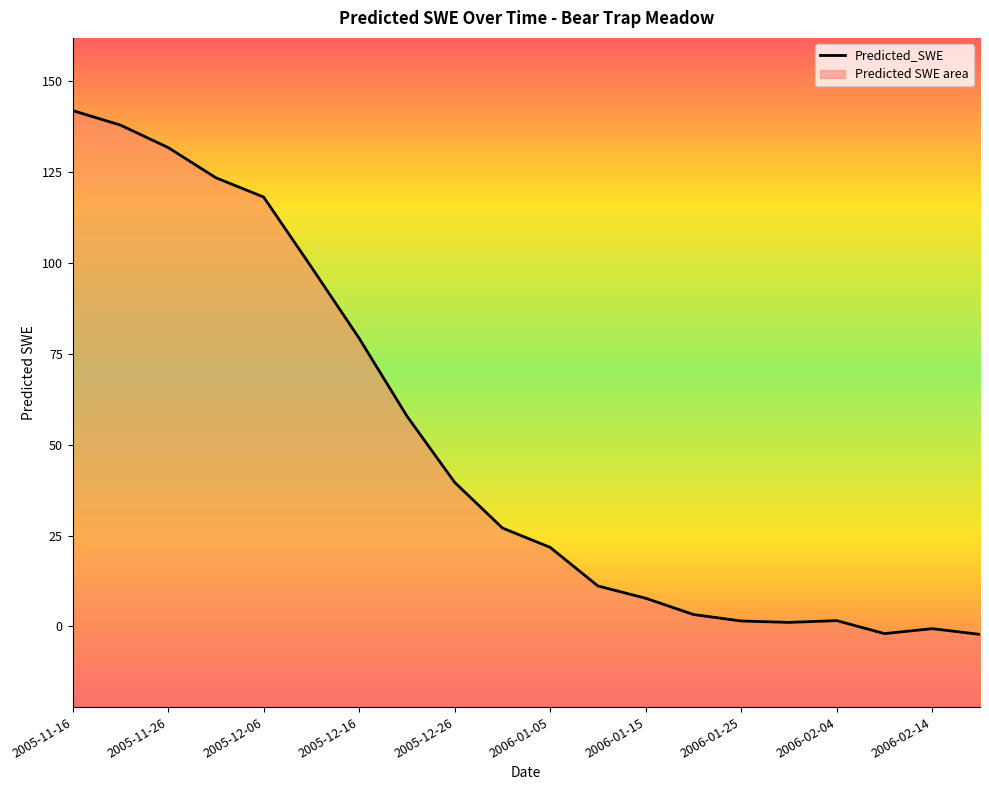

How many values are below 27?

10